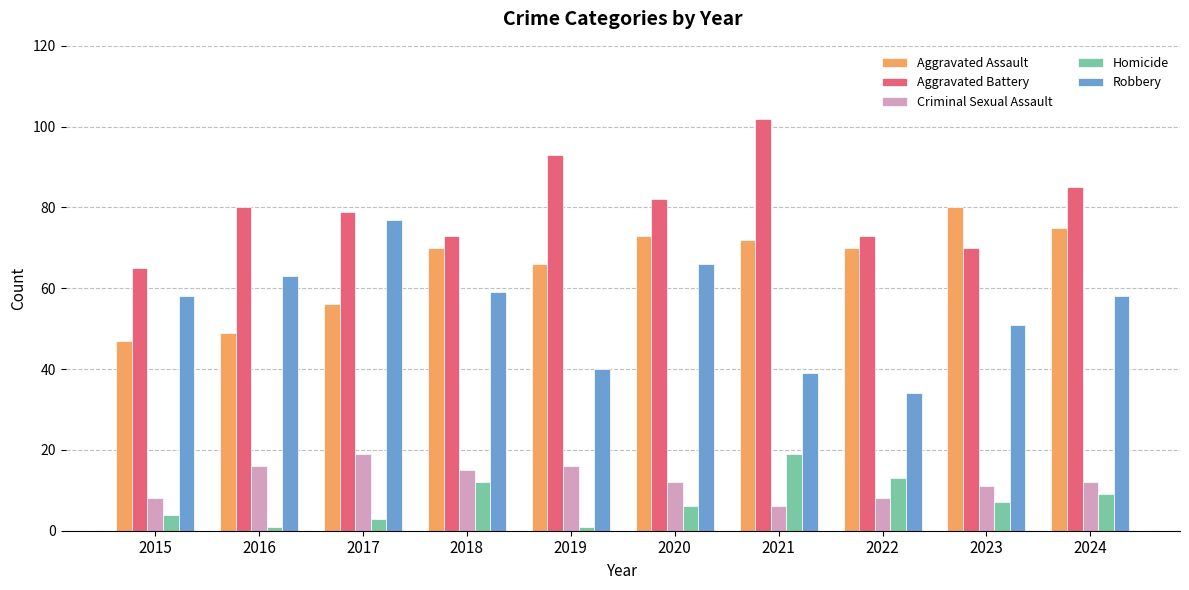

How many groups of bars are there?

10